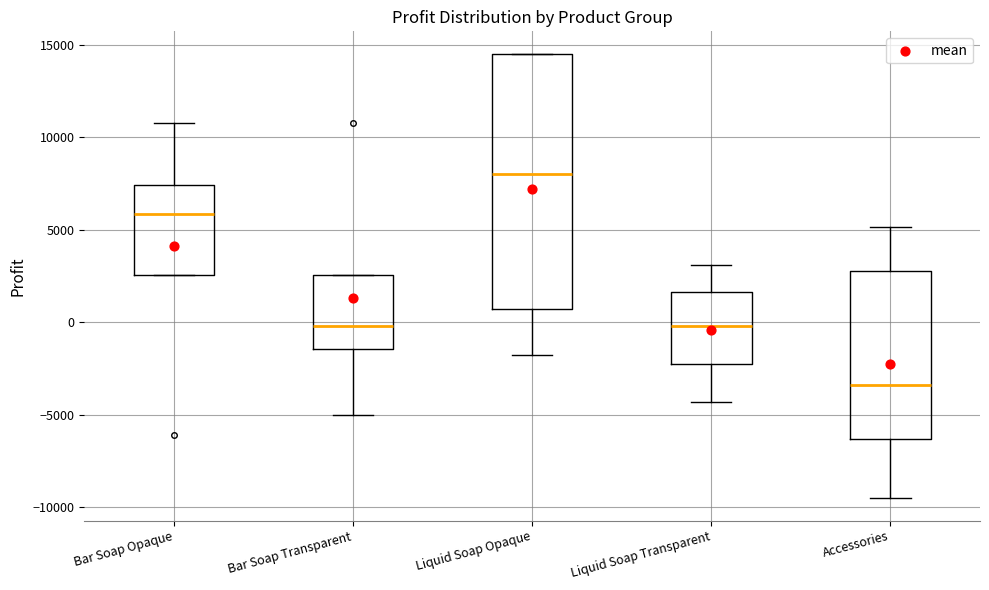

Comparing the boxes themselves (not the whiskers), which one is the tallest?

Liquid Soap Opaque